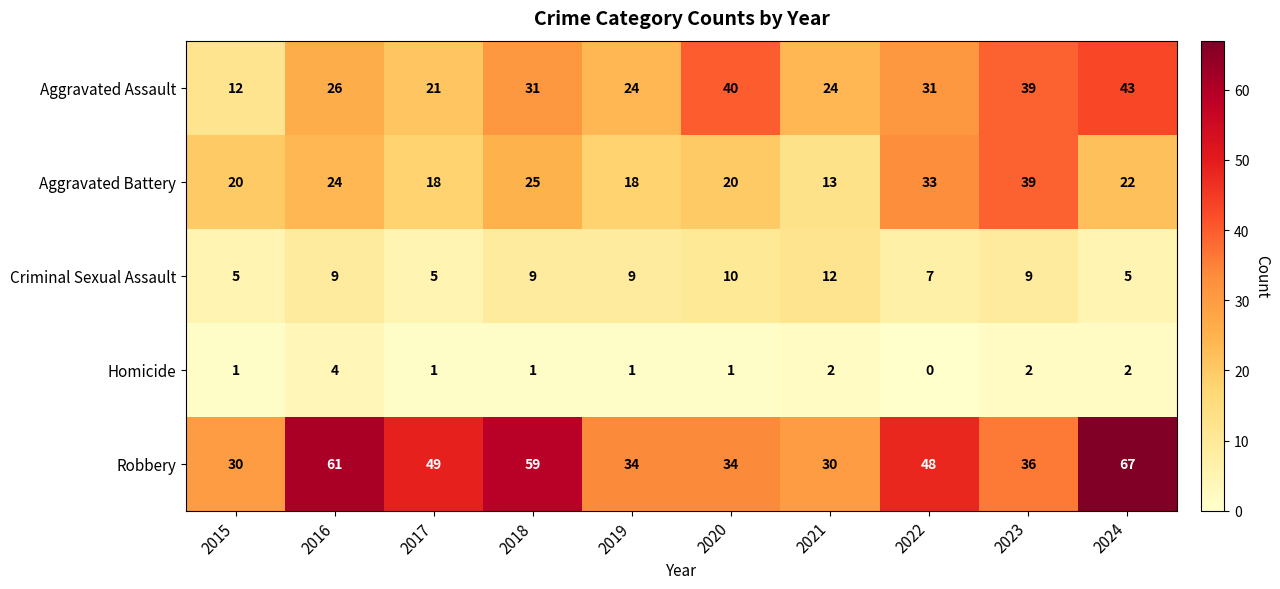

Rank the series at 2017 from highest to lowest value.

Robbery, Aggravated Assault, Aggravated Battery, Criminal Sexual Assault, Homicide